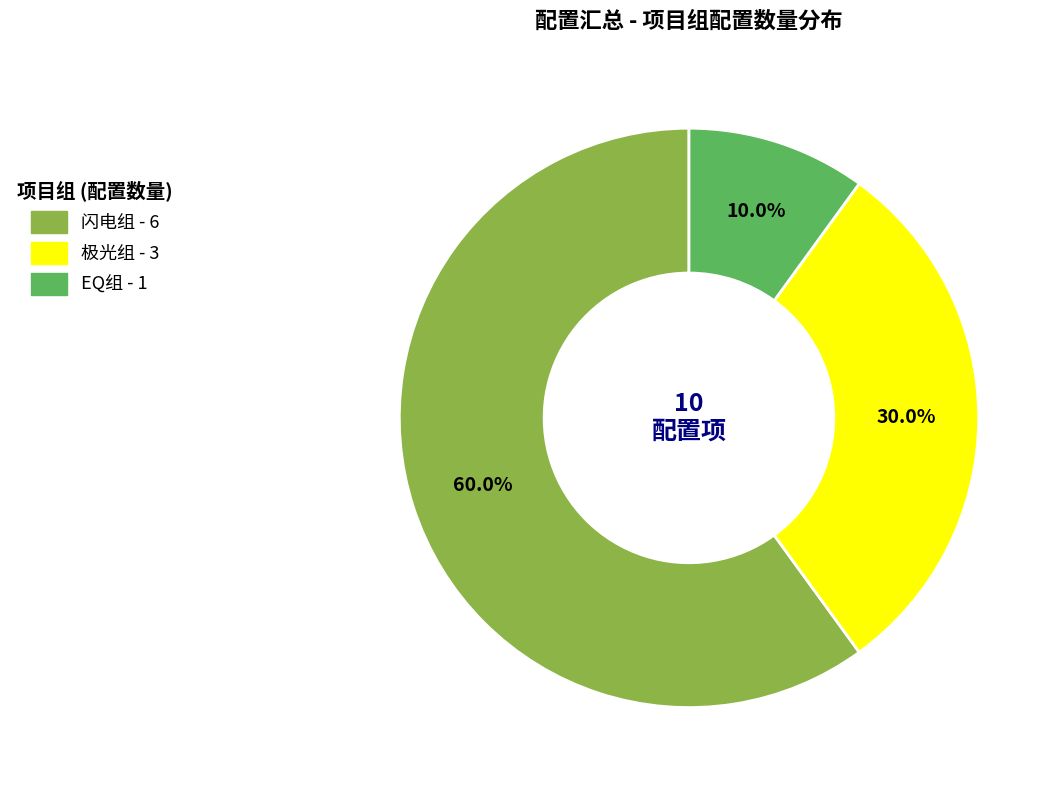

To the nearest percent, what is the combined percentage of EQ组 and 极光组?

40%